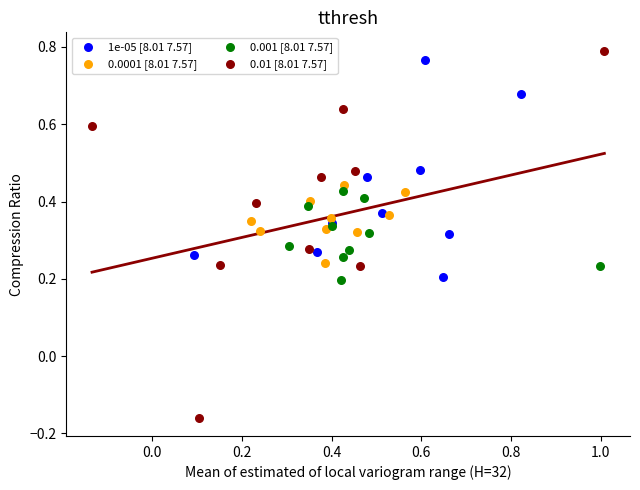

Which series has the widest spread of Y values?

0.01 [8.01 7.57]